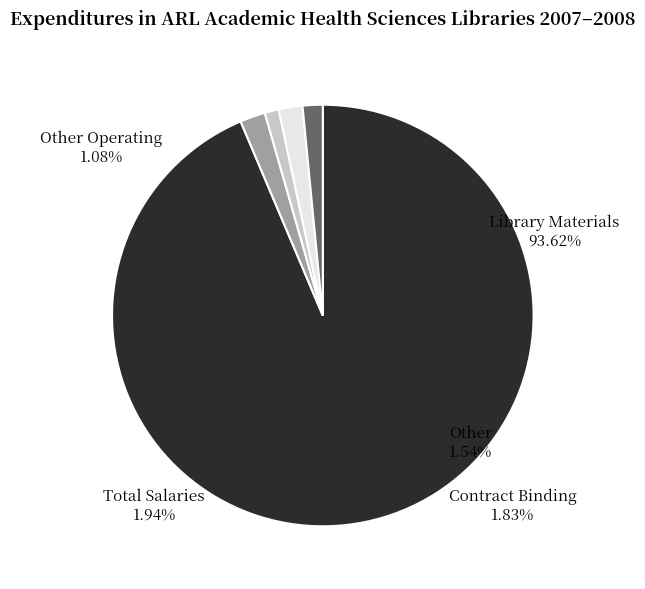

True or false: 34 accounts for 15% of the total.

False